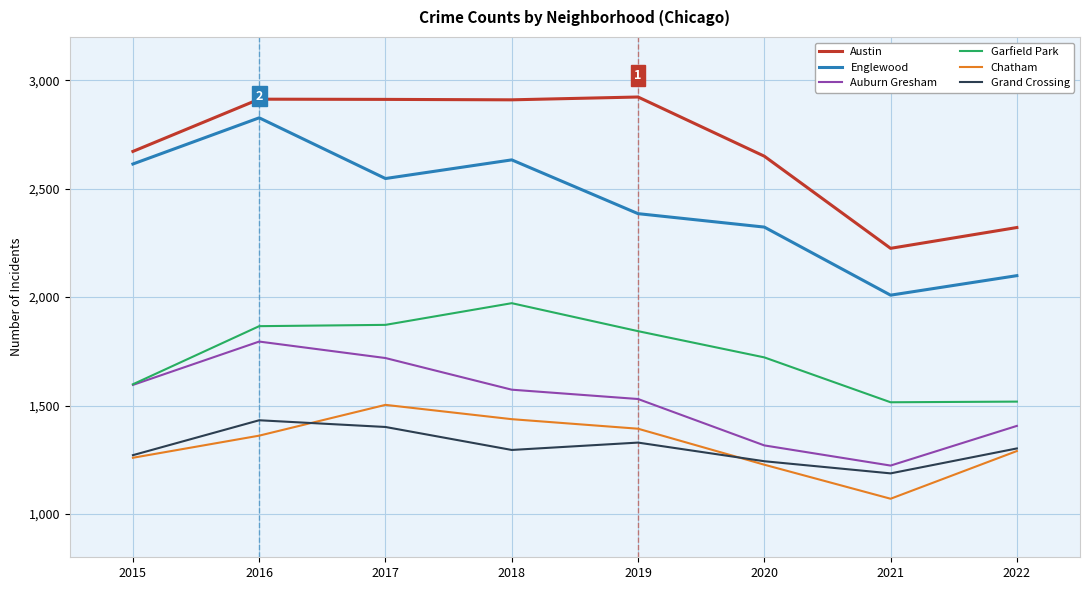

At which label does Garfield Park first exceed 1843?

2016